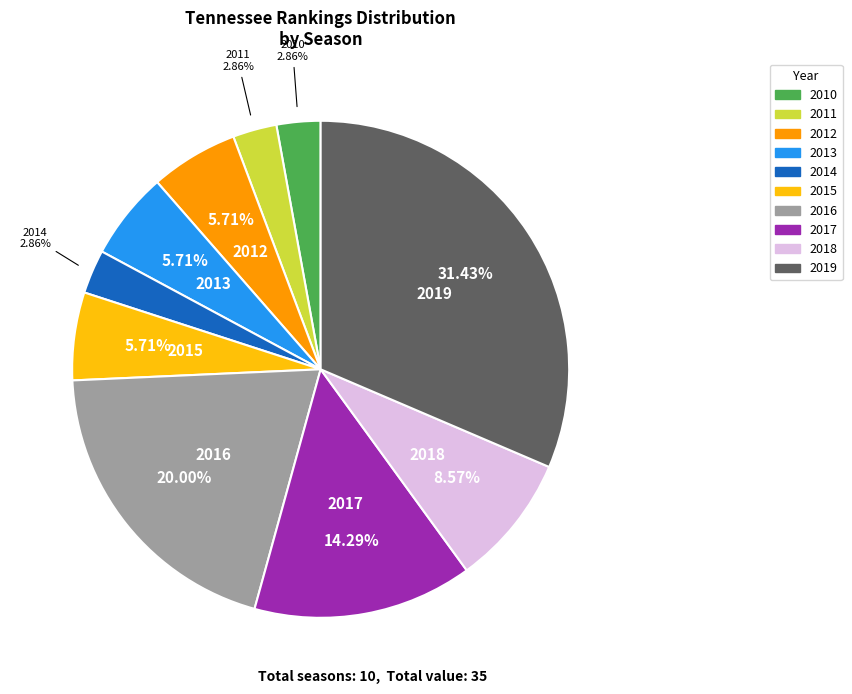

The 2011 slice represents 3% of the pie. True or false?

True